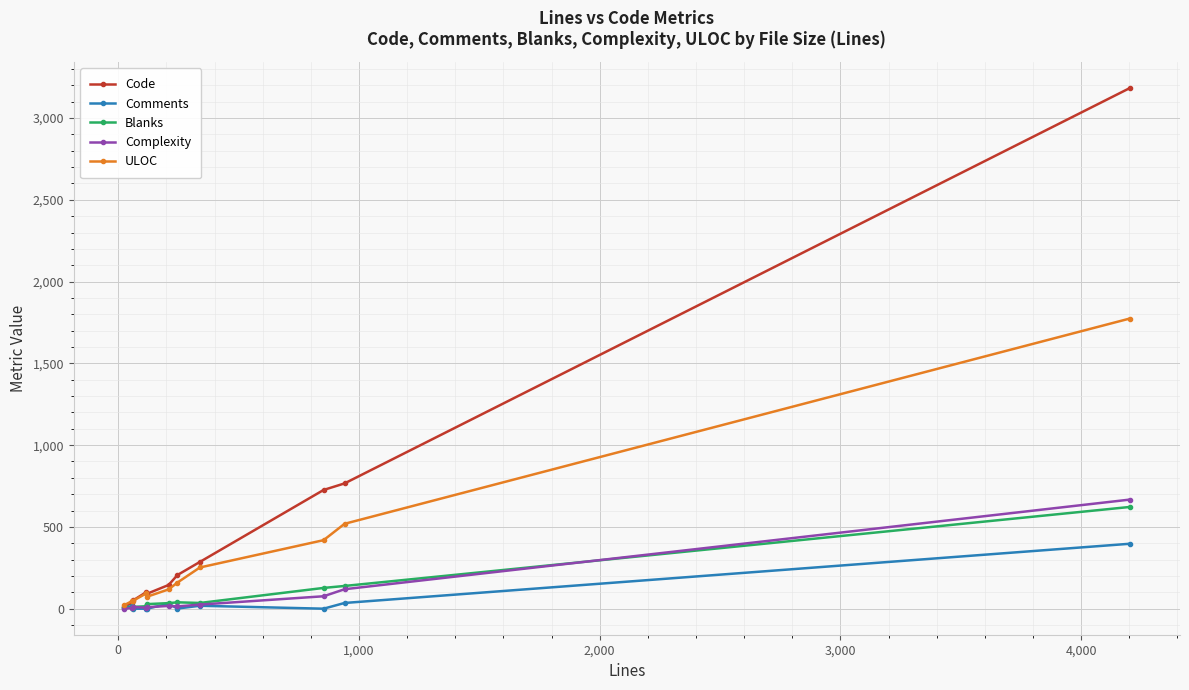

Which series has the widest spread of values?

Code